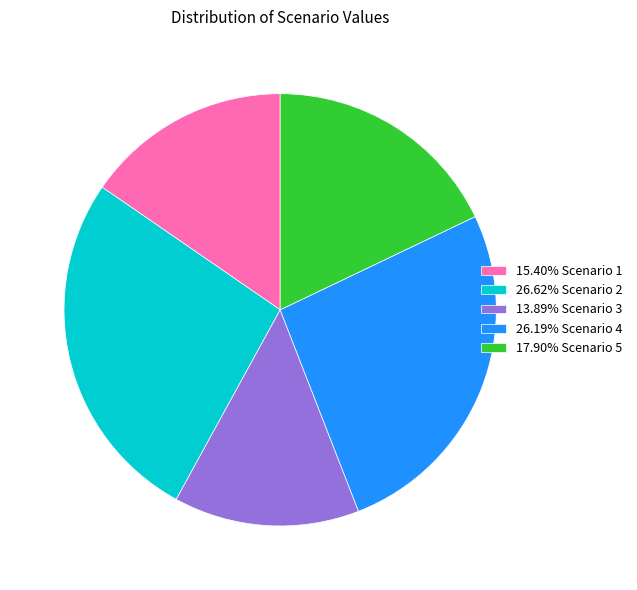

Approximately how many times larger is the value at 13.89% Scenario 3 compared to 26.62% Scenario 2?

0.5